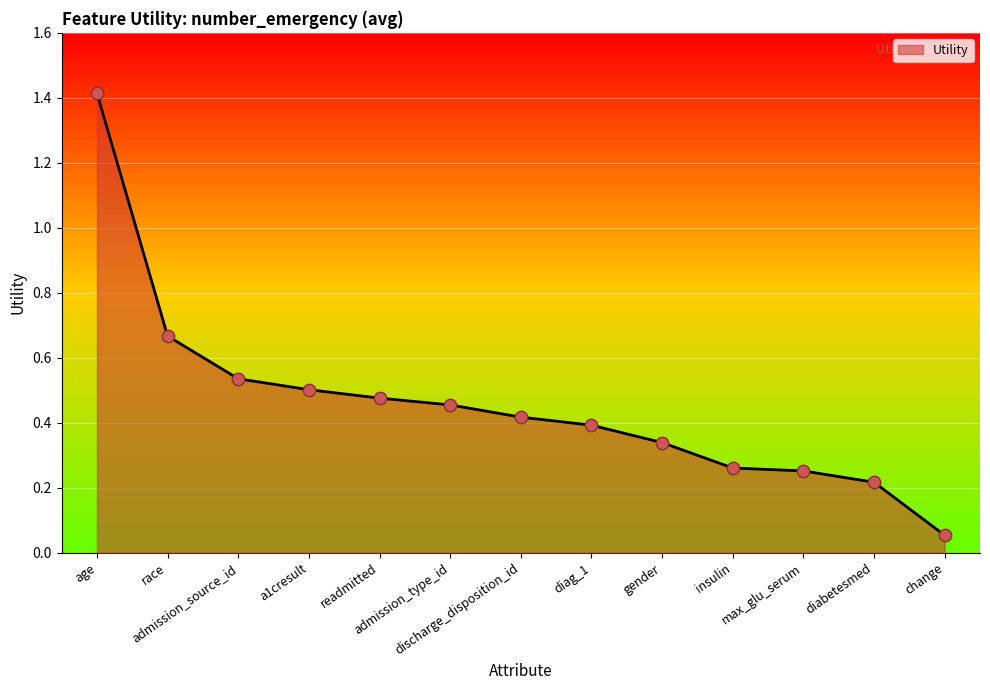

Between discharge_disposition_id and admission_source_id, which is larger?

admission_source_id